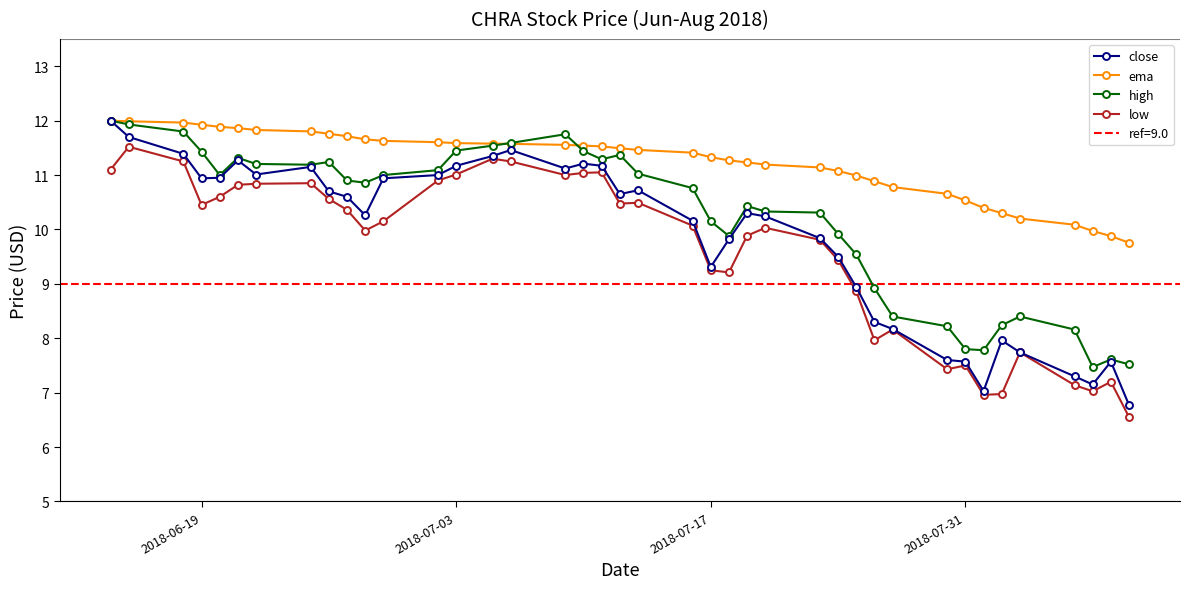

The ema series shows 10.5 at 2018-07-31. True or false?

True